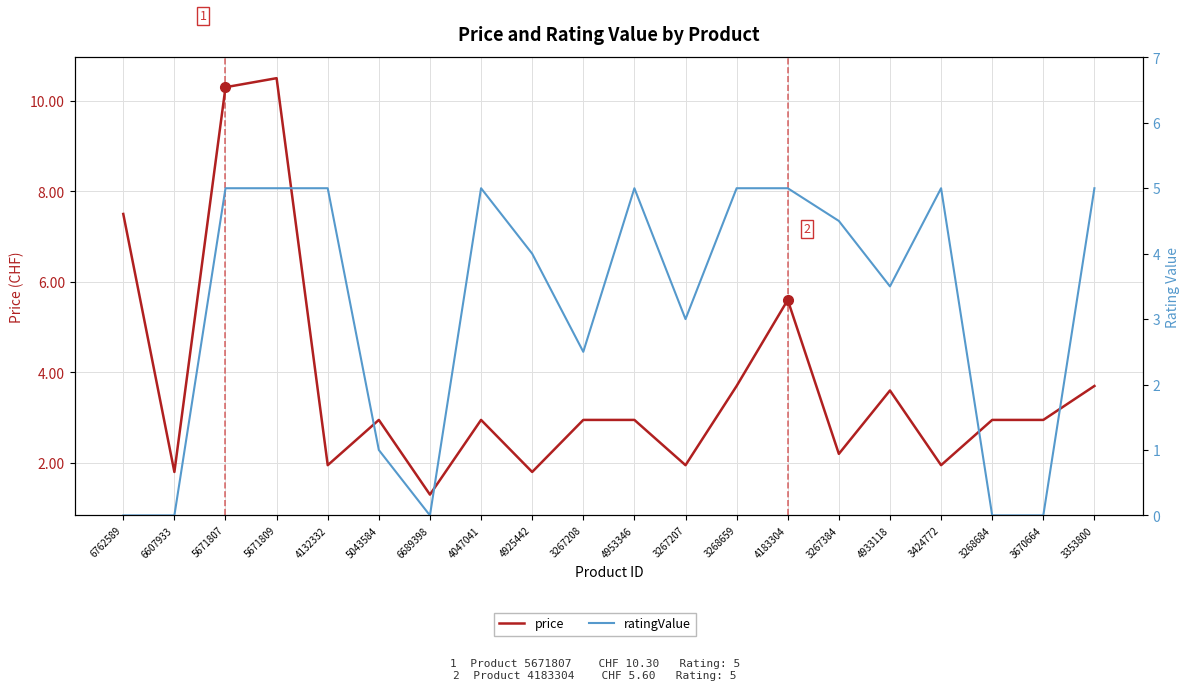

Is this an area chart (filled region under the line)?

No